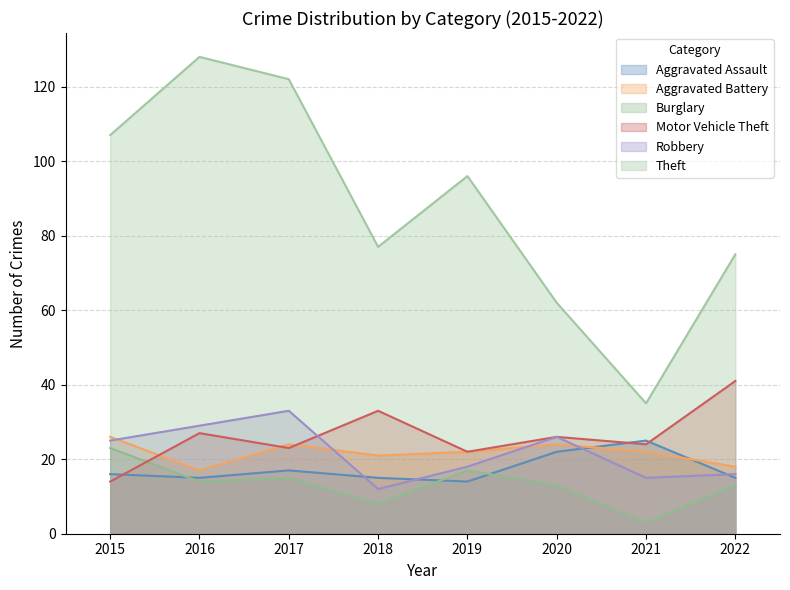

What is the value of the Aggravated Assault point at the 5th from the left?

14